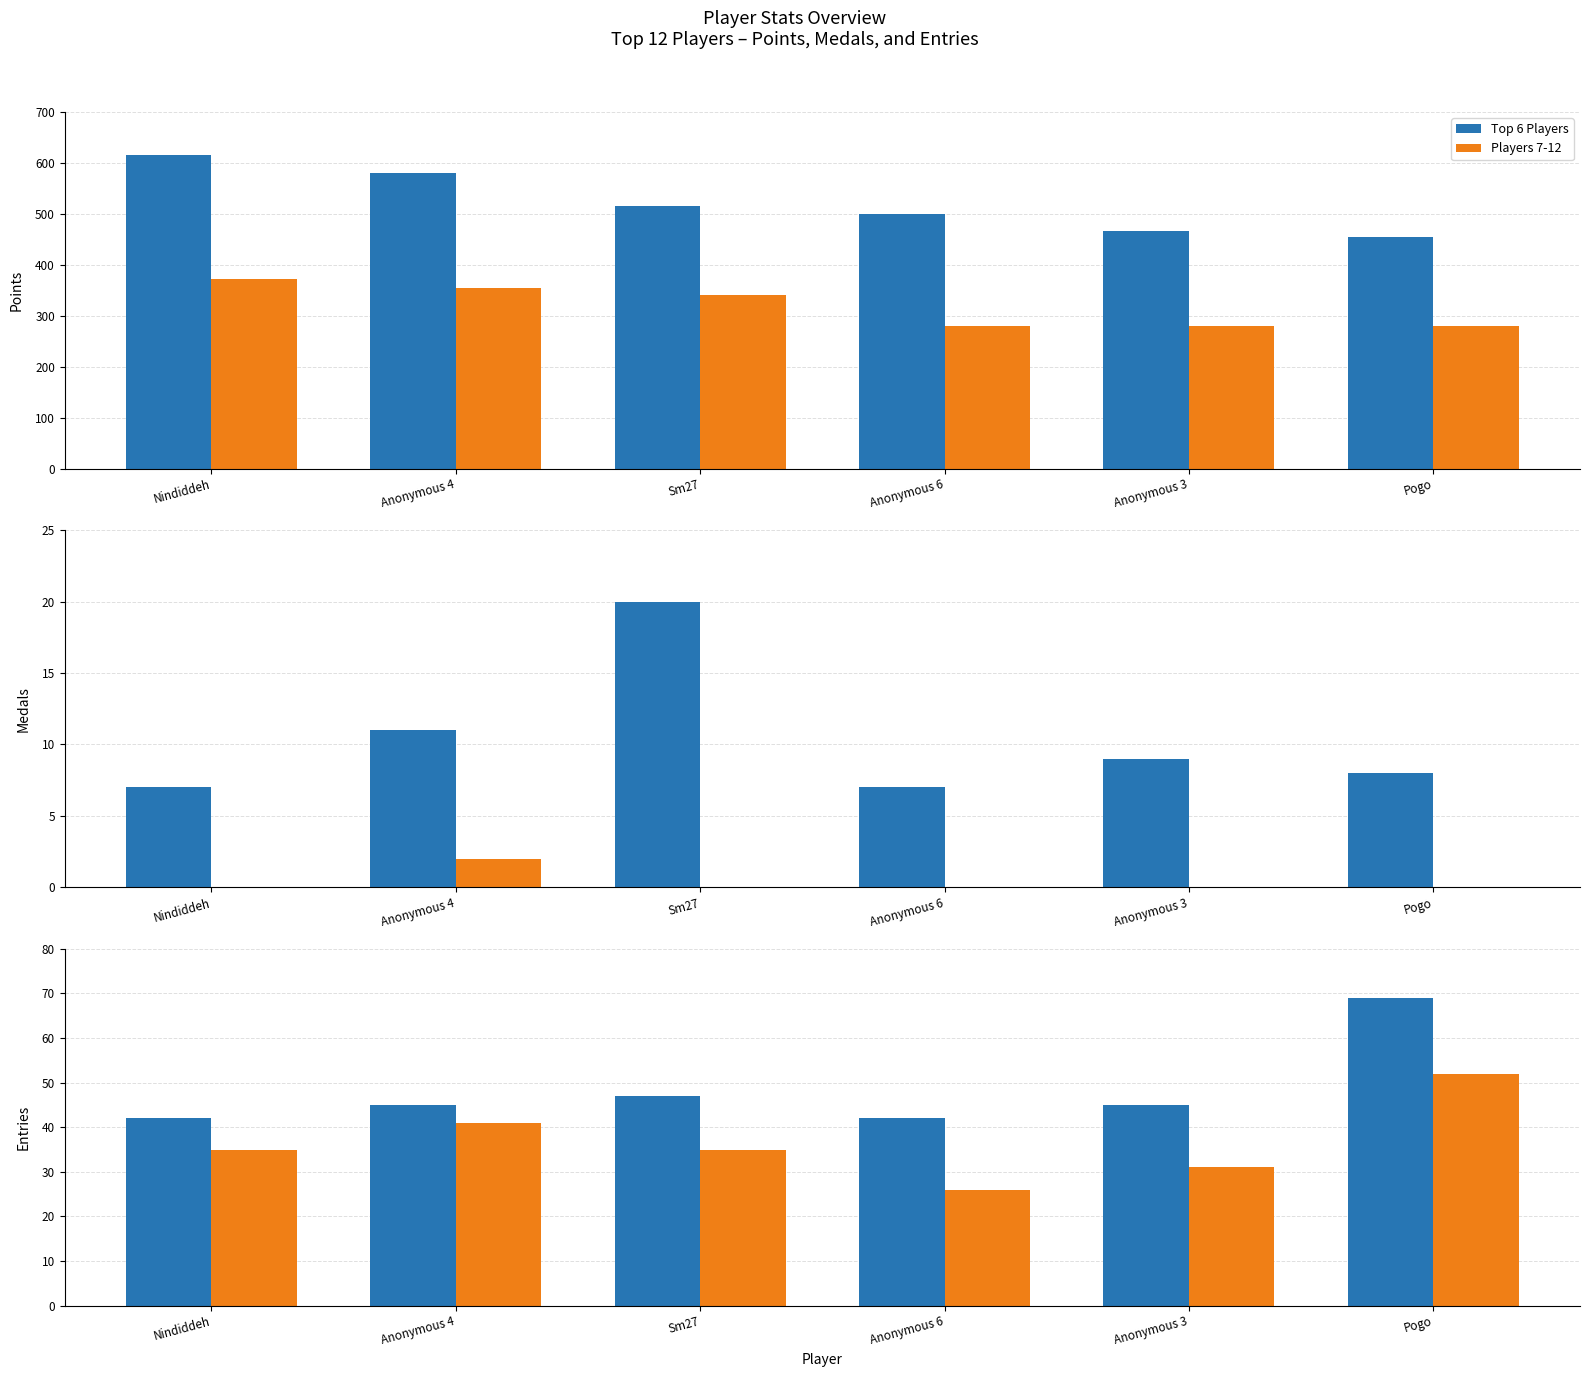

Where is Top 6 Players nearest to the value 55?

Sm27